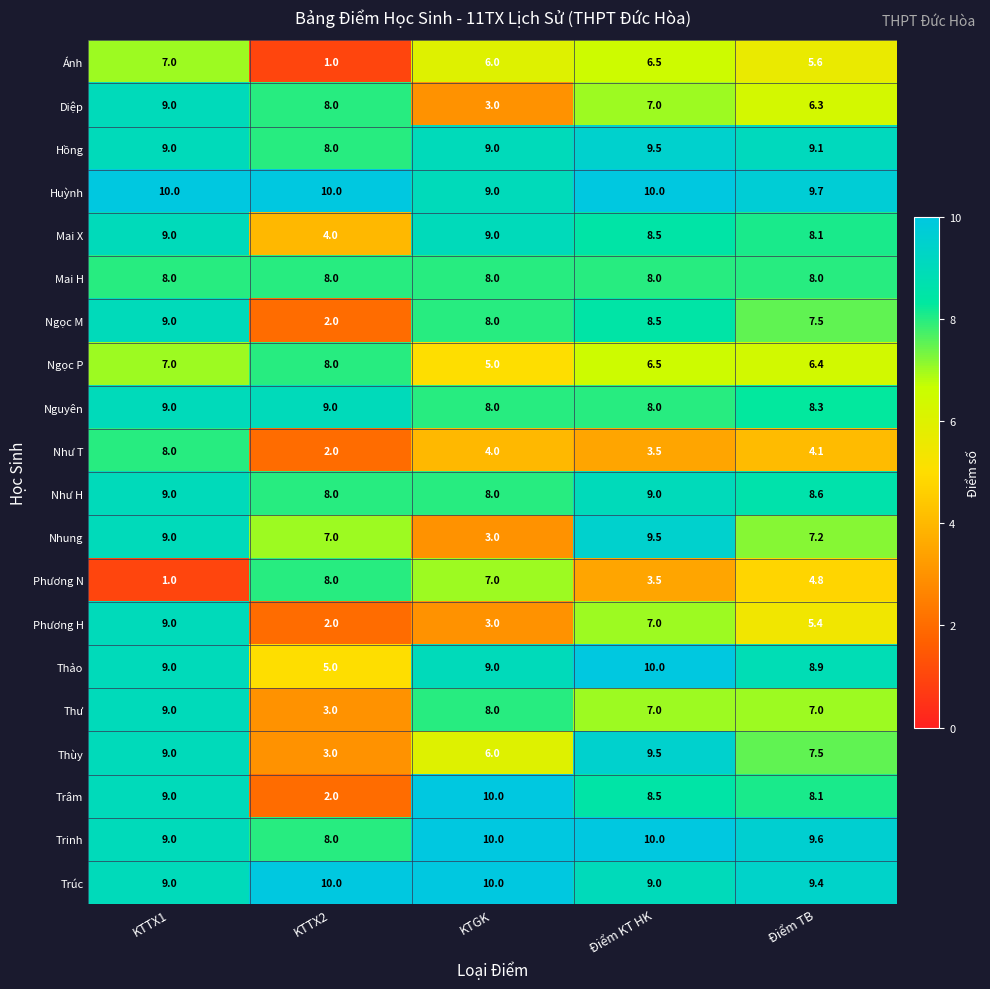

Is it true that Ánh equals 6.5 at Điểm KT HK?

True